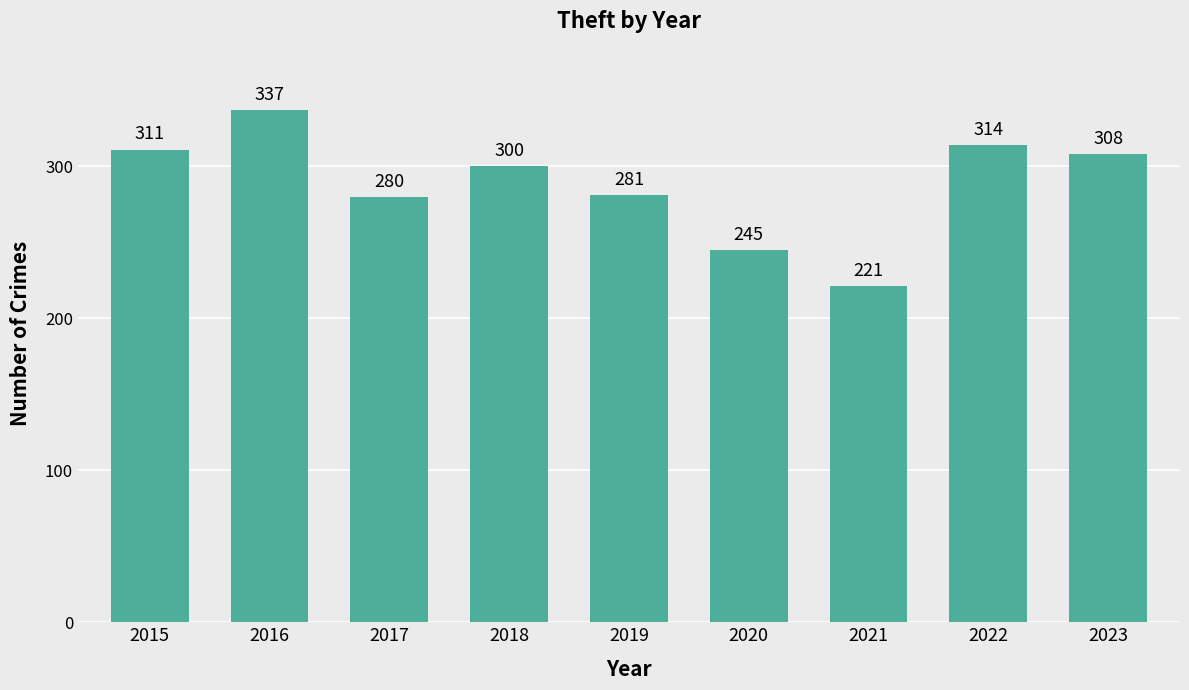

Reading right to left, list all the values displayed in this chart.

308	314	221	245	281	300	280	337	311